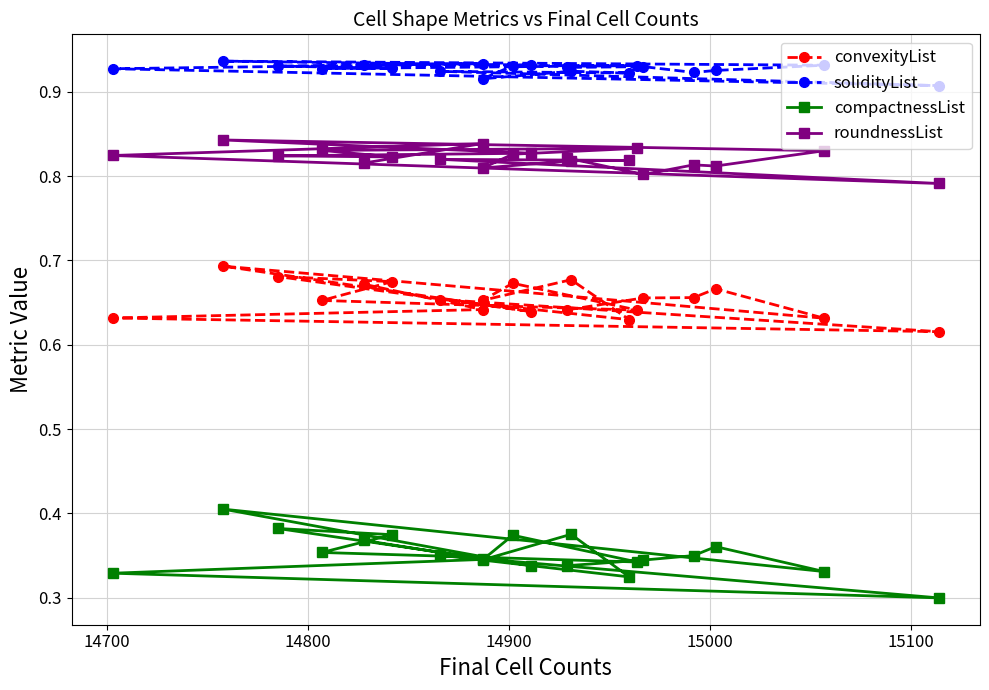

Count the compactnessList values in the range 0 to 1.

20